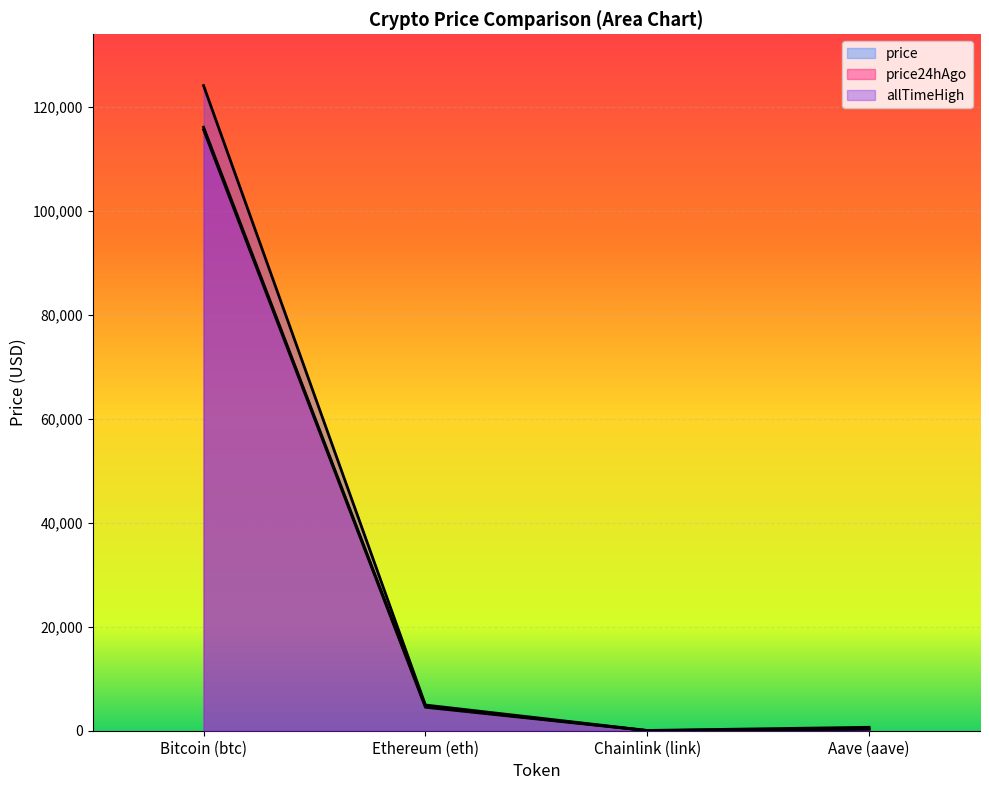

What is the total value across all series at Chainlink (link)?

102.3